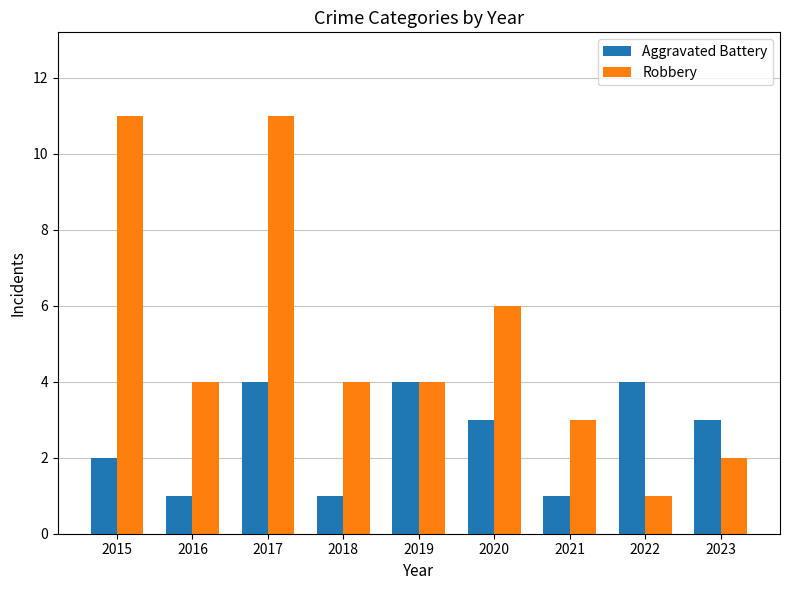

What is the sum of all Aggravated Battery values?

23